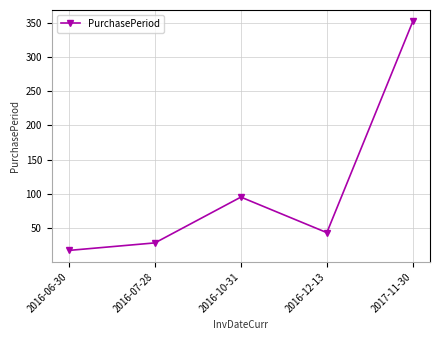

Between 2016-06-30 and 2016-12-13, which is larger?

2016-12-13